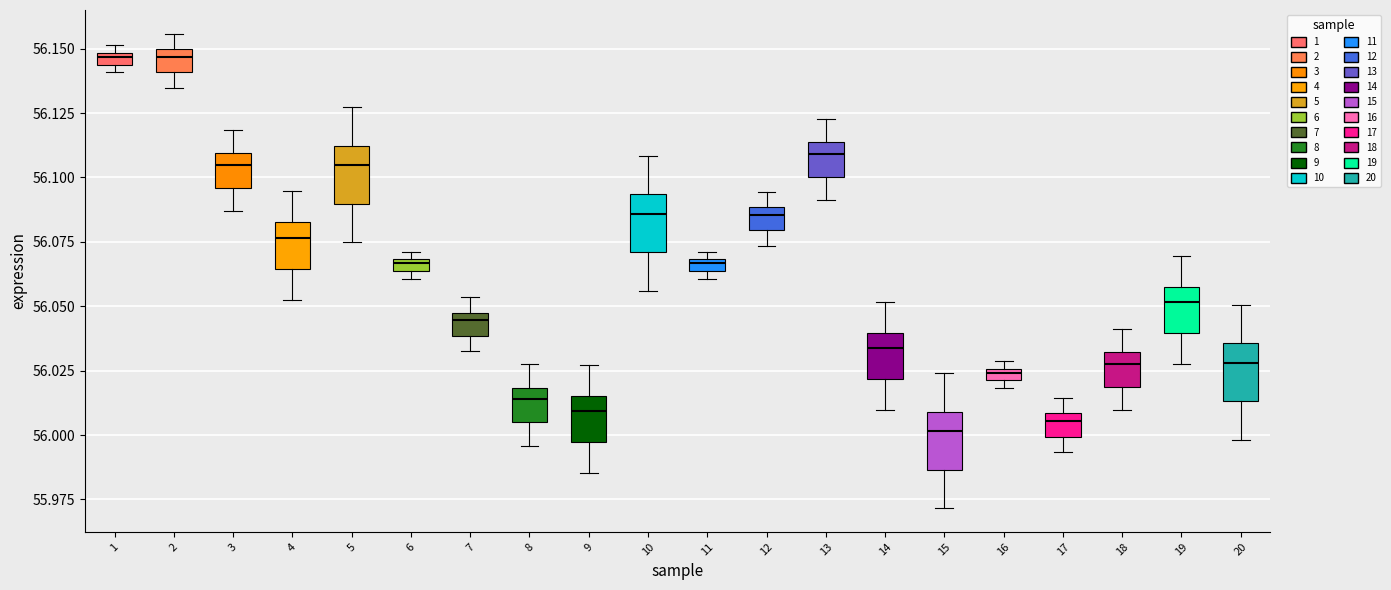

Where is the upper edge of the box at x = 19 on the y-axis? The values are not printed on the chart, so give them approximately, as read against the axis.

56.060